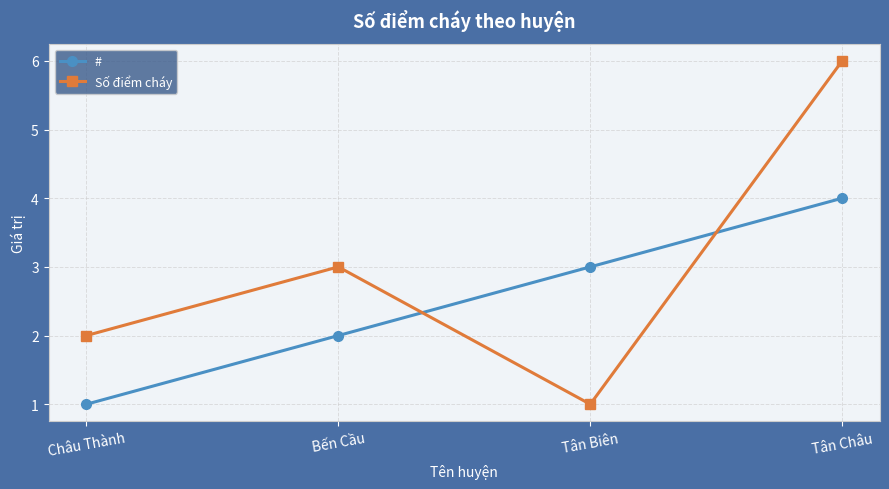

What is the approximate value of # at Tân Biên?

3